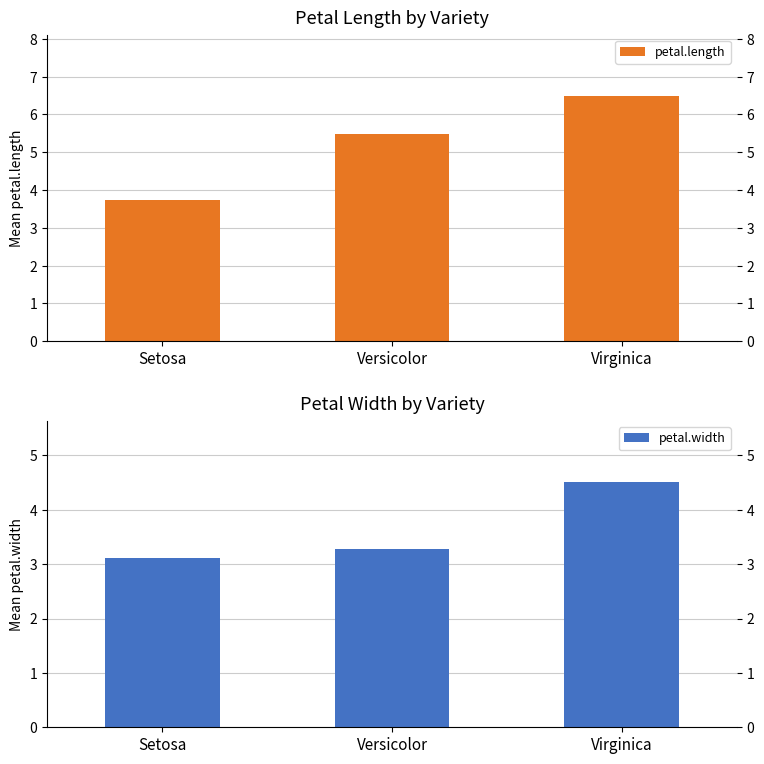

Reading right to left, list all the values displayed in this chart.

petal.length: Virginica=6.5	Versicolor=5.5	Setosa=3.7
petal.width: Virginica=4.5	Versicolor=3.3	Setosa=3.1